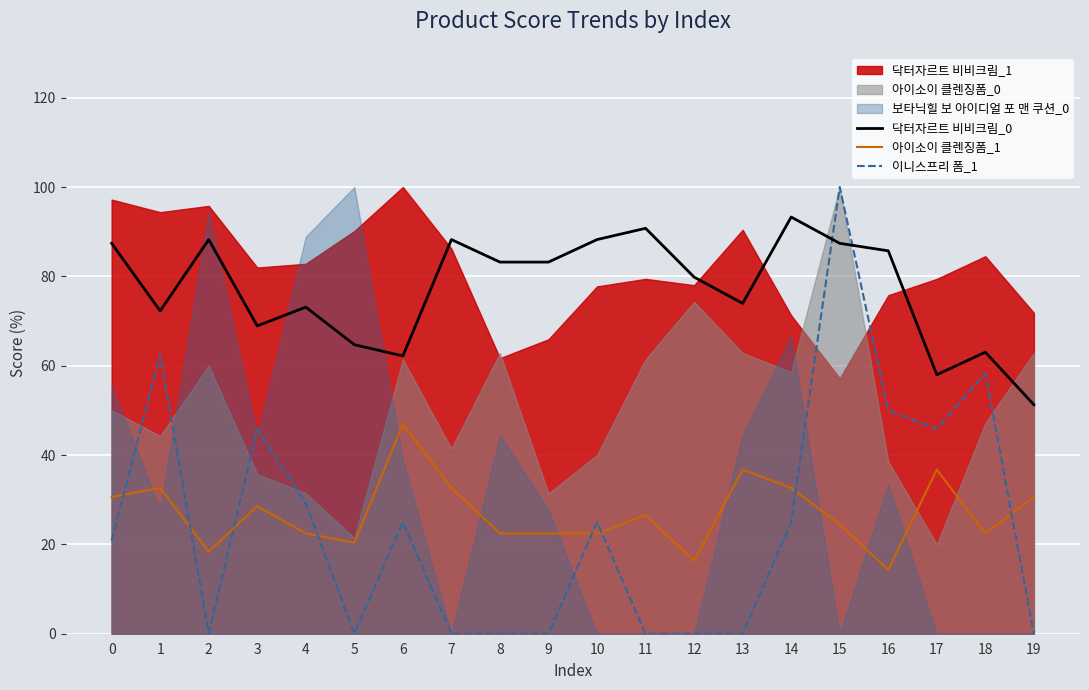

How many lines are shown in the chart?

3